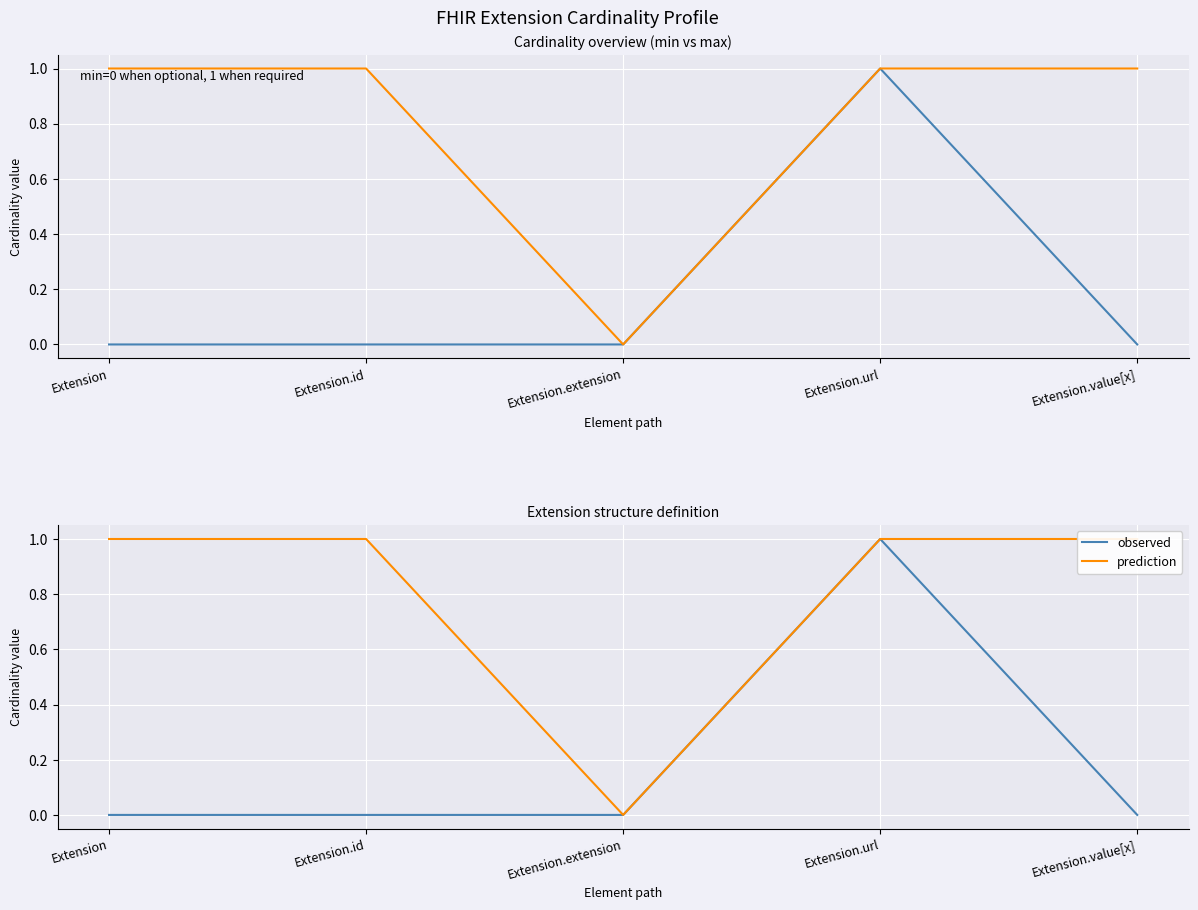

Rank the series at Extension.value[x] from lowest to highest value.

min_cardinality, observed, max_cardinality, prediction